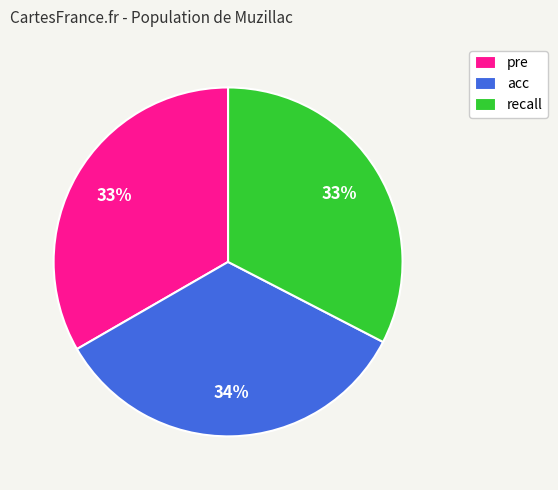

What percentage is the acc slice, to the nearest percent?

34%